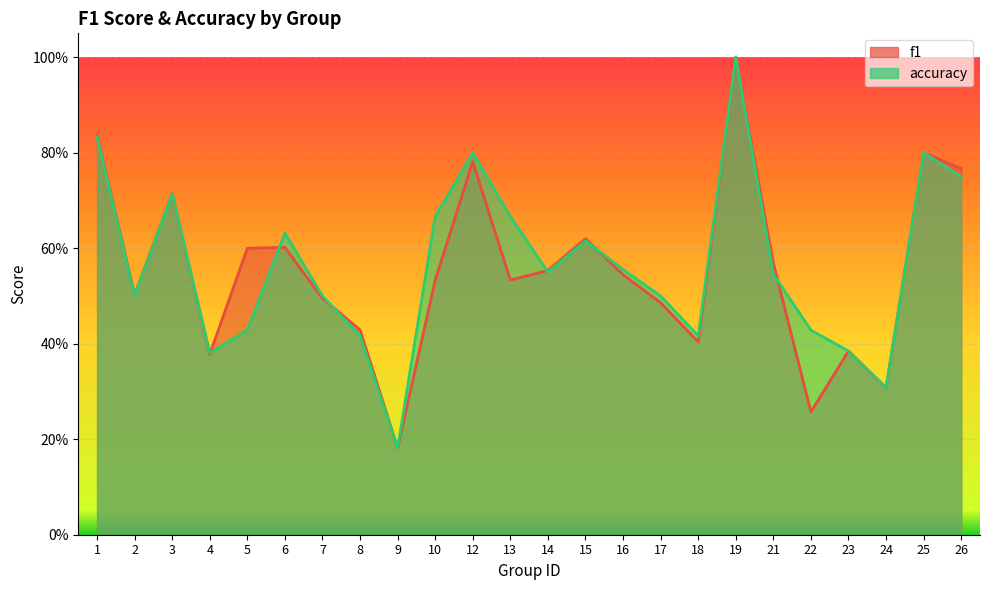

What is the value of the accuracy point at the 20th from the left?

0.4